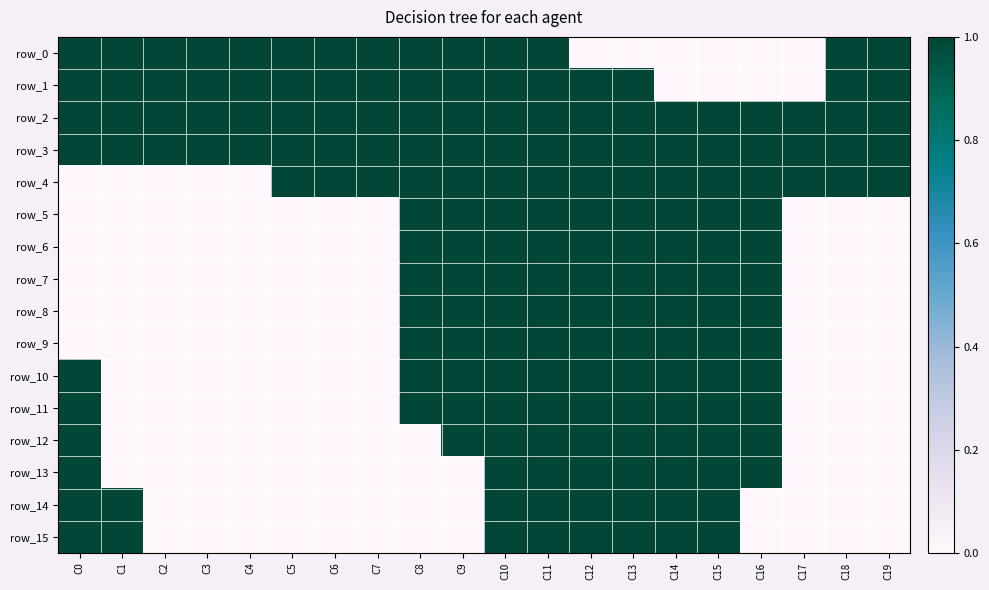

Reading left to right, extract all data points from this chart.

row_0: 1	1	1	1	1	1	1	1	1	1	1	1	0	0	0	0	0	0	1	1
row_1: 1	1	1	1	1	1	1	1	1	1	1	1	1	1	0	0	0	0	1	1
row_2: 1	1	1	1	1	1	1	1	1	1	1	1	1	1	1	1	1	1	1	1
row_3: 1	1	1	1	1	1	1	1	1	1	1	1	1	1	1	1	1	1	1	1
row_4: 0	0	0	0	0	1	1	1	1	1	1	1	1	1	1	1	1	1	1	1
row_5: 0	0	0	0	0	0	0	0	1	1	1	1	1	1	1	1	1	0	0	0
row_6: 0	0	0	0	0	0	0	0	1	1	1	1	1	1	1	1	1	0	0	0
row_7: 0	0	0	0	0	0	0	0	1	1	1	1	1	1	1	1	1	0	0	0
row_8: 0	0	0	0	0	0	0	0	1	1	1	1	1	1	1	1	1	0	0	0
row_9: 0	0	0	0	0	0	0	0	1	1	1	1	1	1	1	1	1	0	0	0
row_10: 1	0	0	0	0	0	0	0	1	1	1	1	1	1	1	1	1	0	0	0
row_11: 1	0	0	0	0	0	0	0	1	1	1	1	1	1	1	1	1	0	0	0
row_12: 1	0	0	0	0	0	0	0	0	1	1	1	1	1	1	1	1	0	0	0
row_13: 1	0	0	0	0	0	0	0	0	0	1	1	1	1	1	1	1	0	0	0
row_14: 1	1	0	0	0	0	0	0	0	0	1	1	1	1	1	1	0	0	0	0
row_15: 1	1	0	0	0	0	0	0	0	0	1	1	1	1	1	1	0	0	0	0